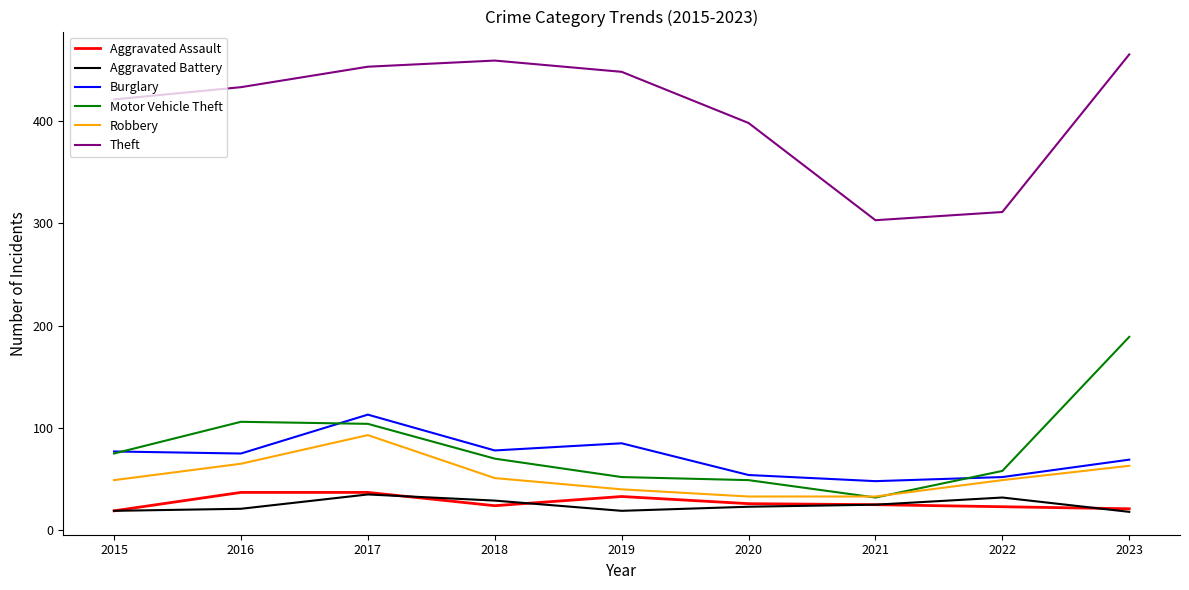

What is the difference between the Aggravated Battery values at 2023 and 2019?

1